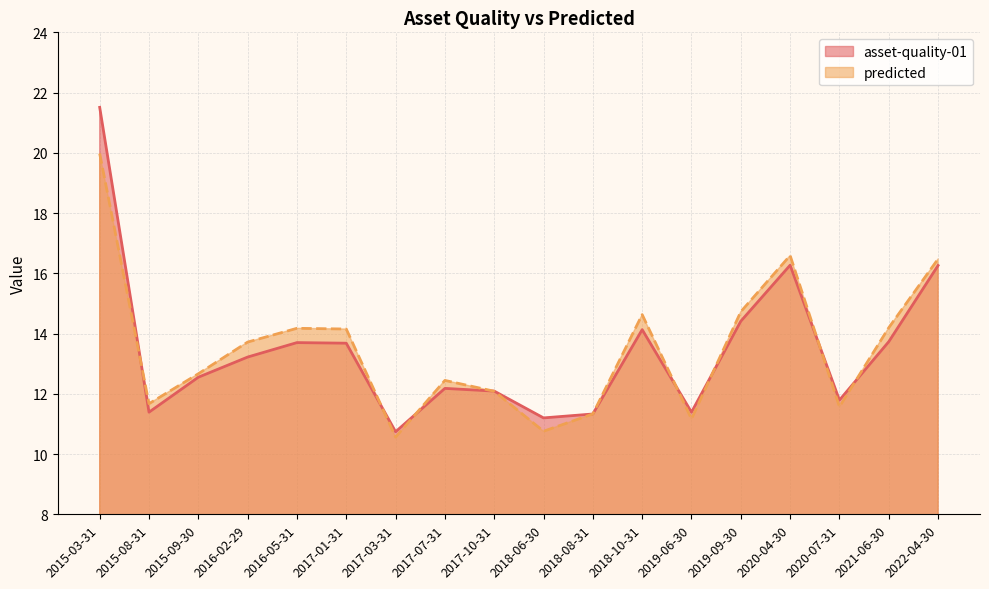

What position from the left is 2015-09-30?

3